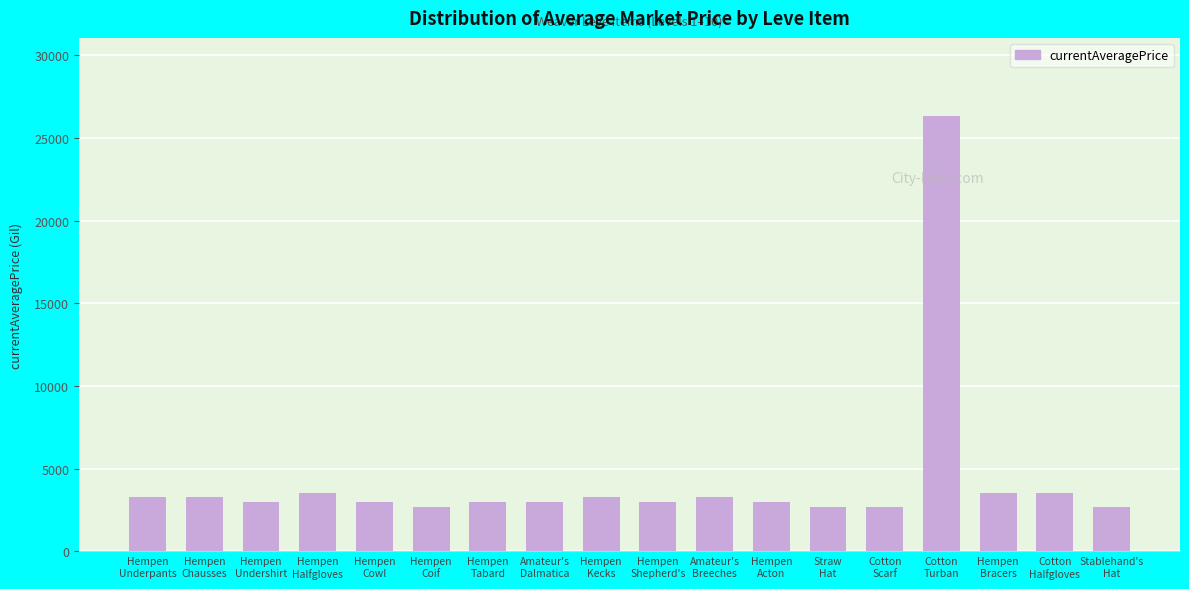

Which has a higher value, Stablehand's
Hat or Hempen
Halfgloves?

Hempen
Halfgloves